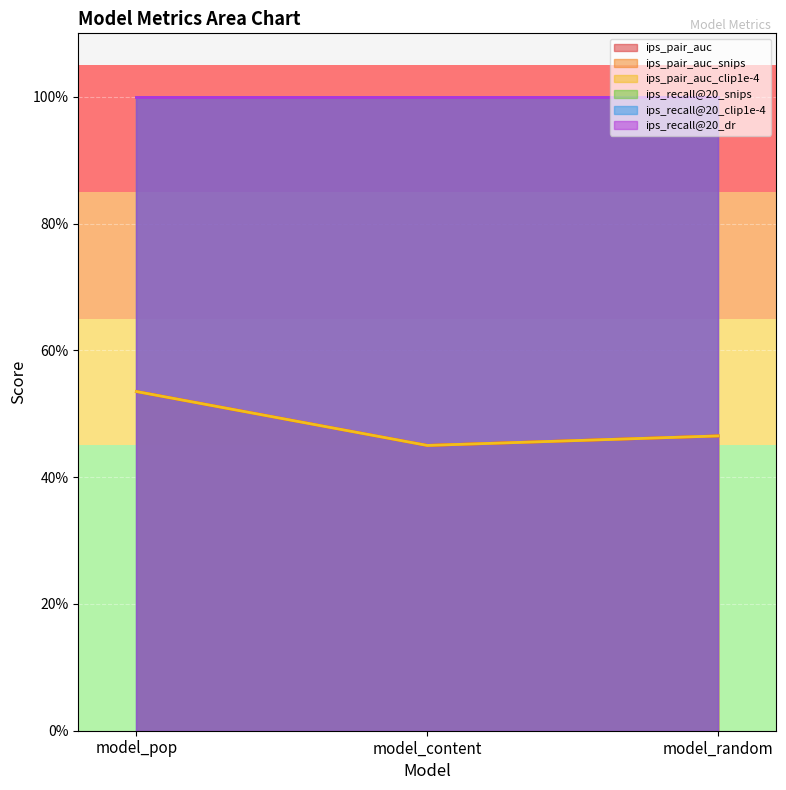

Which category has the highest value across all series?

model_pop